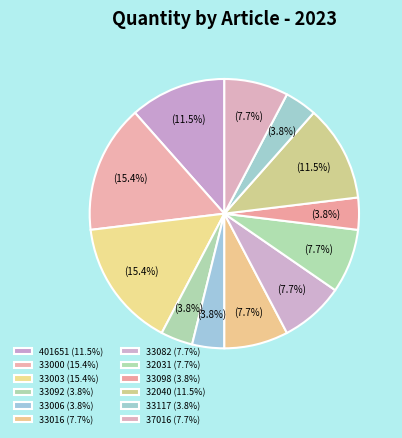

What percentage is the 33092 slice, to the nearest percent?

4%